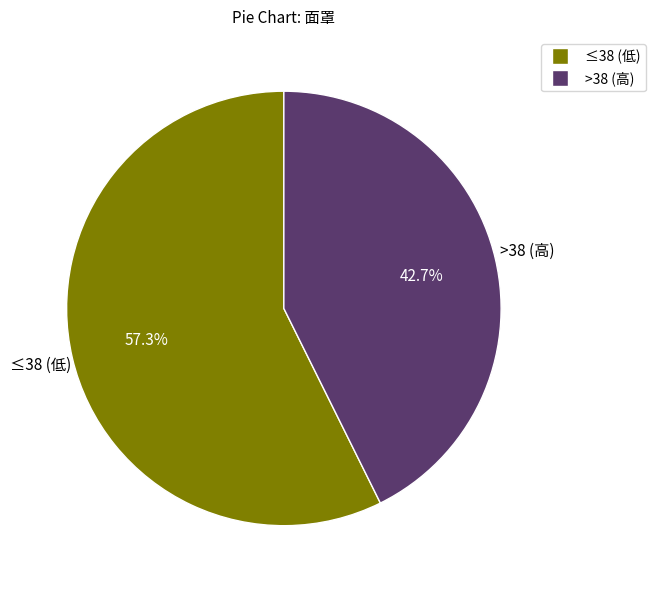

Is there a majority slice in this chart?

Yes